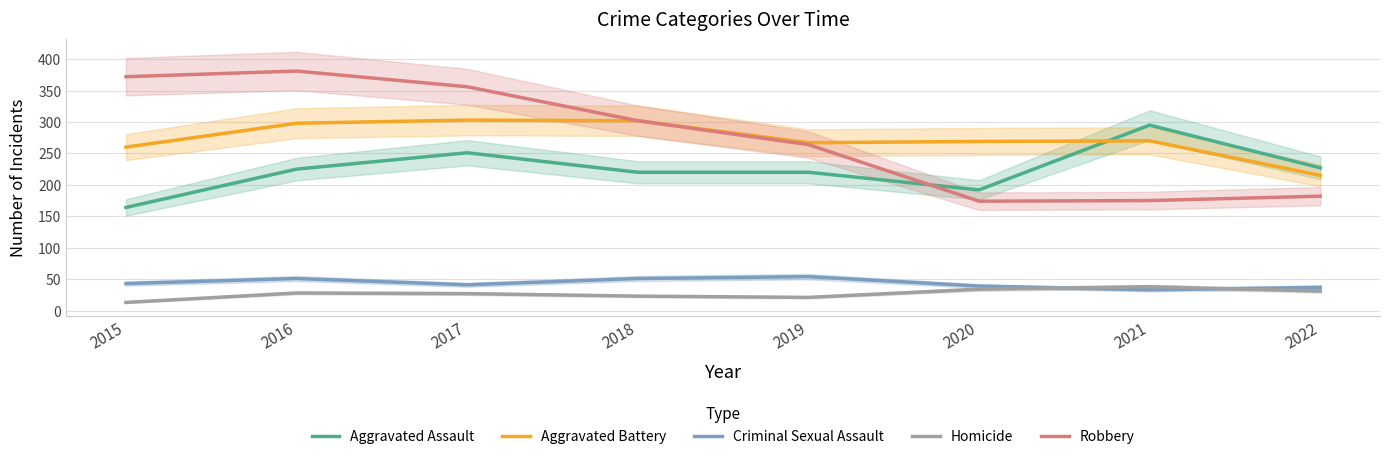

How many data points in Aggravated Assault are less than 225?

4